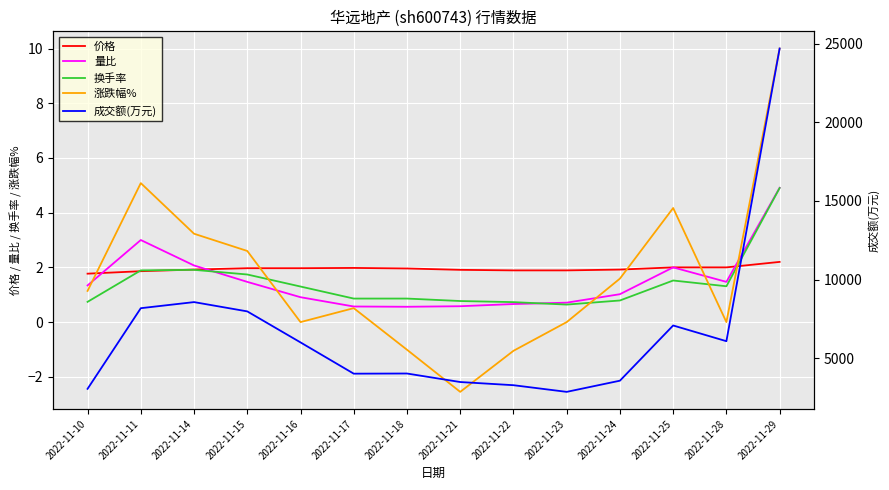

The 换手率 series shows 1.9 at 2022-11-14. True or false?

True